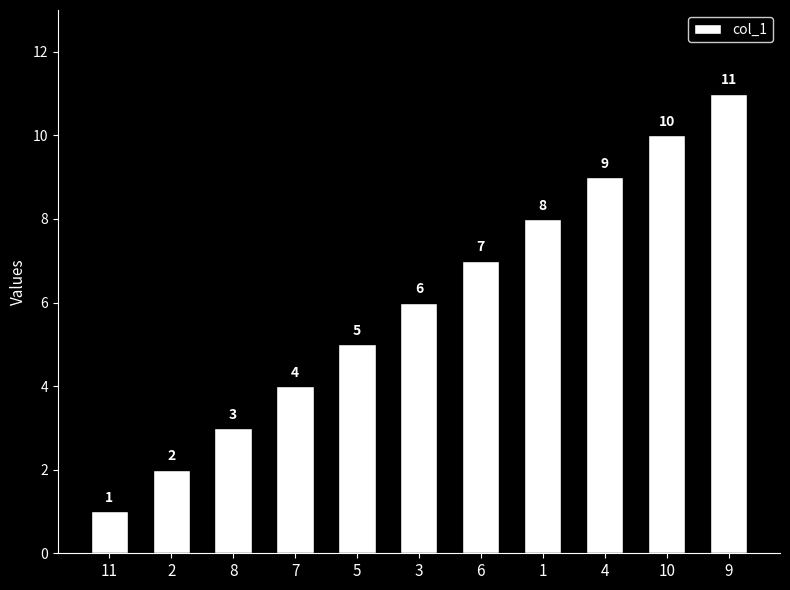

Reading right to left, what are all the values shown in this chart?

9=11	10=10	4=9	1=8	6=7	3=6	5=5	7=4	8=3	2=2	11=1